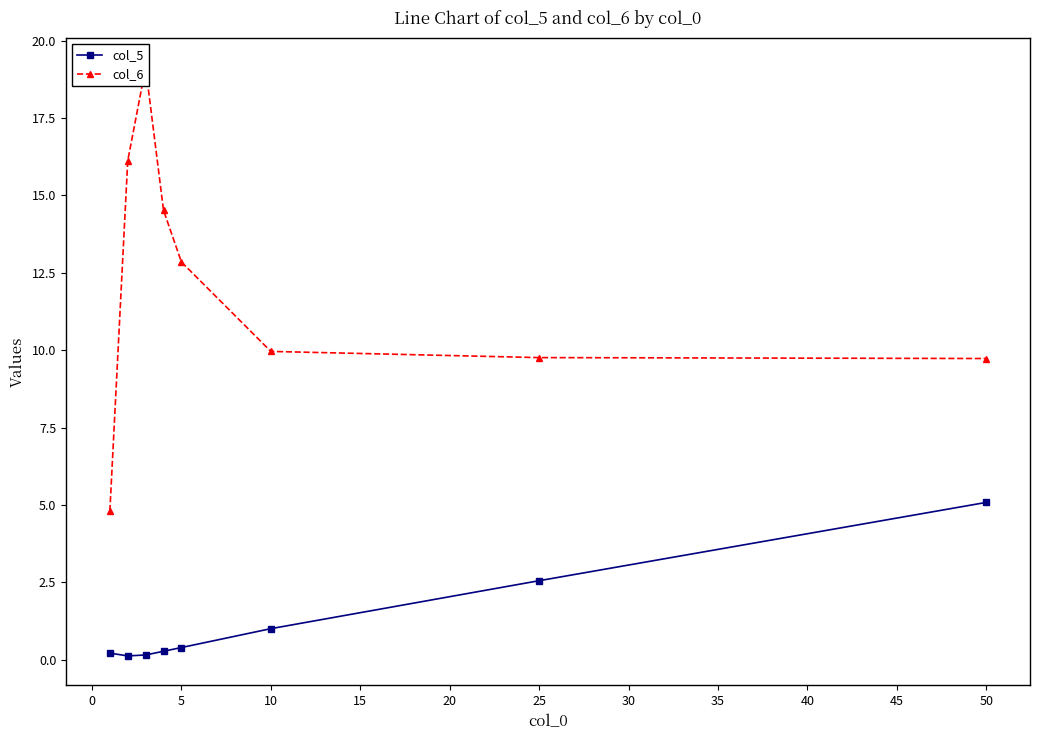

How many data points does each series have?

8